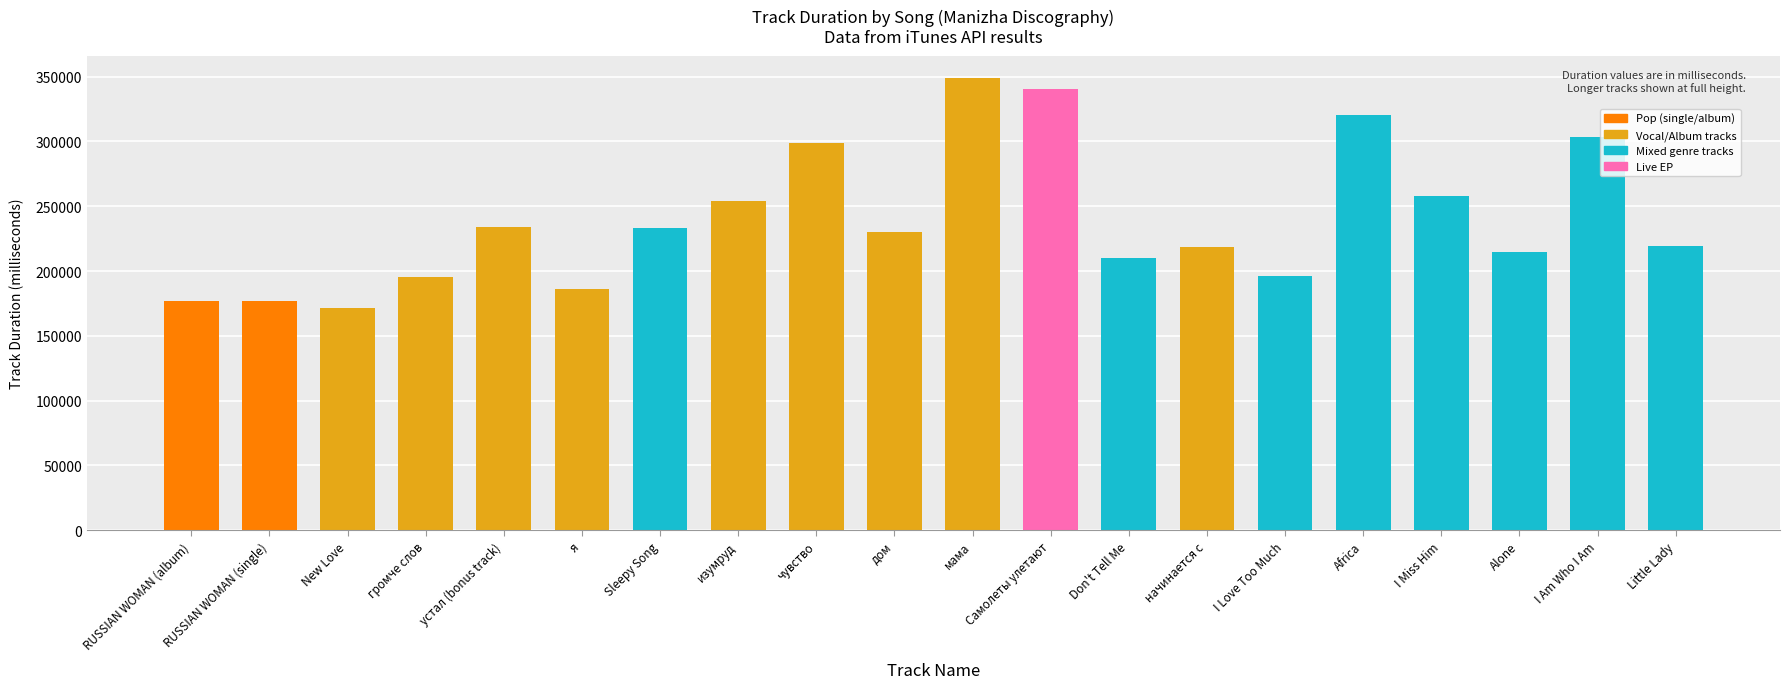

What position from the left is Самолеты улетают?

12